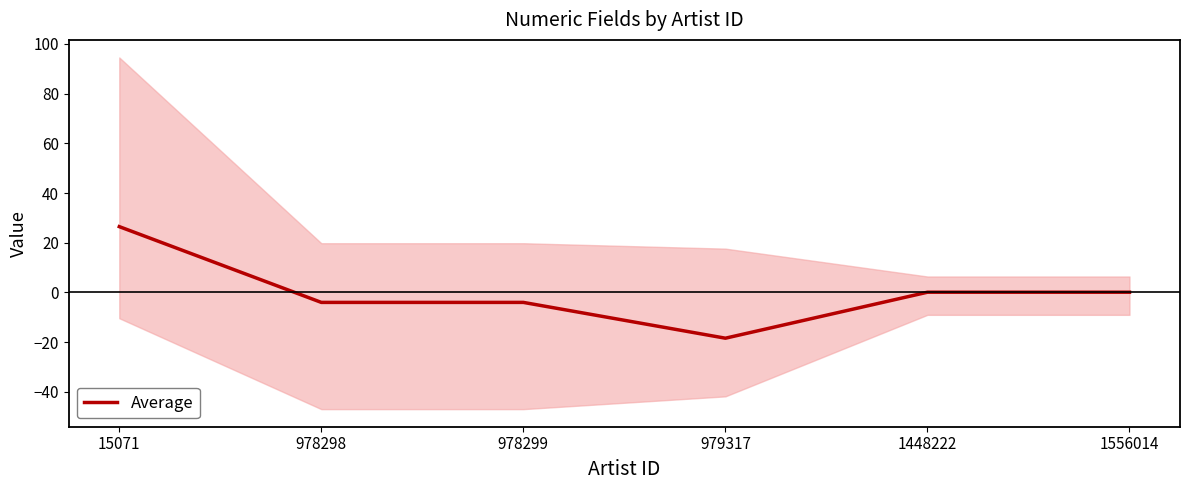

Which category has the highest value across all series?

15071